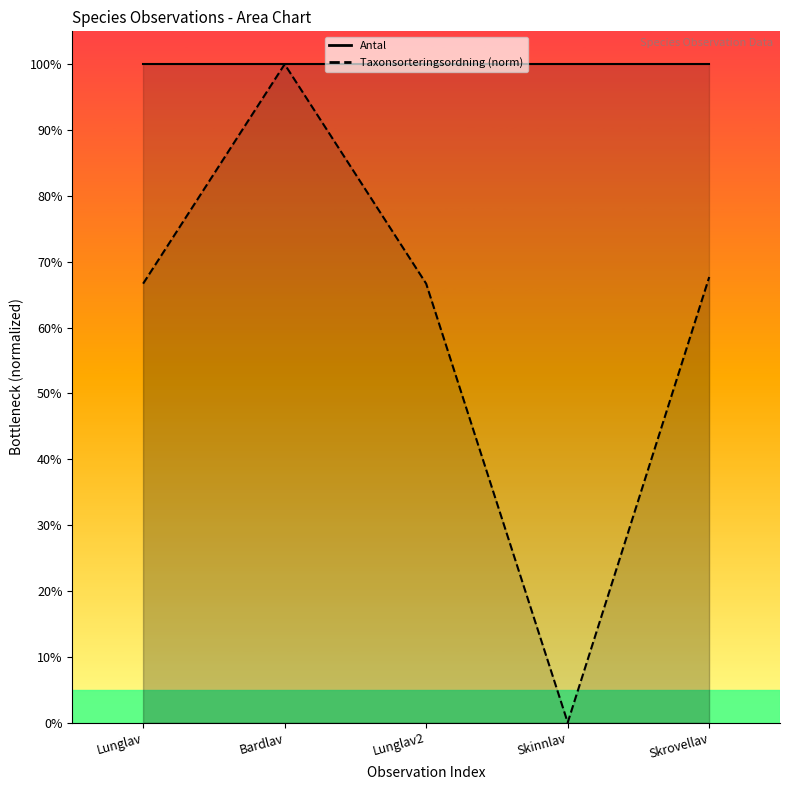

Reading left to right, transcribe all the data shown in this chart.

Antal_line: 1.0	1.0	1.0	1.0	1.0
Taxon_line: 0.7	1.0	0.7	0.0	0.7